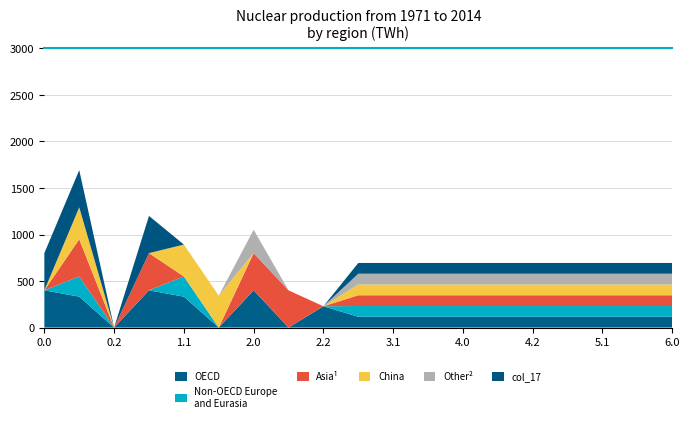

What is the total value across all series at 6.0?

694.4